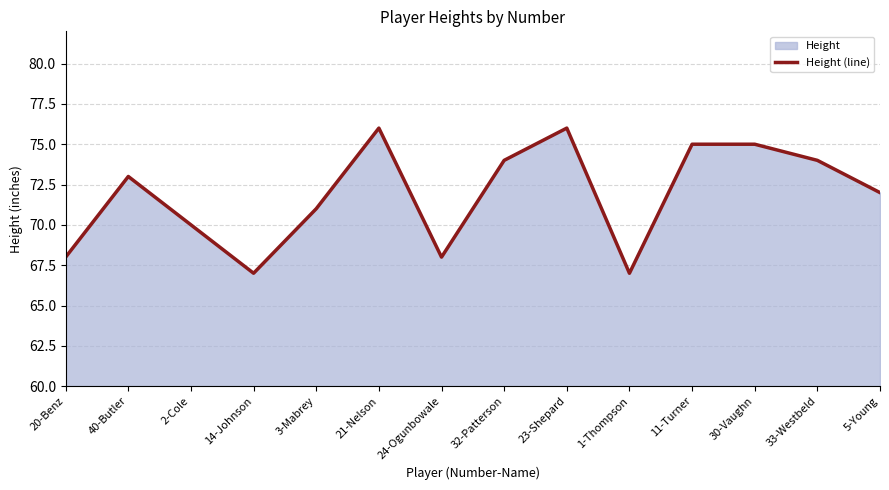

Count the number of values greater than 73.

6